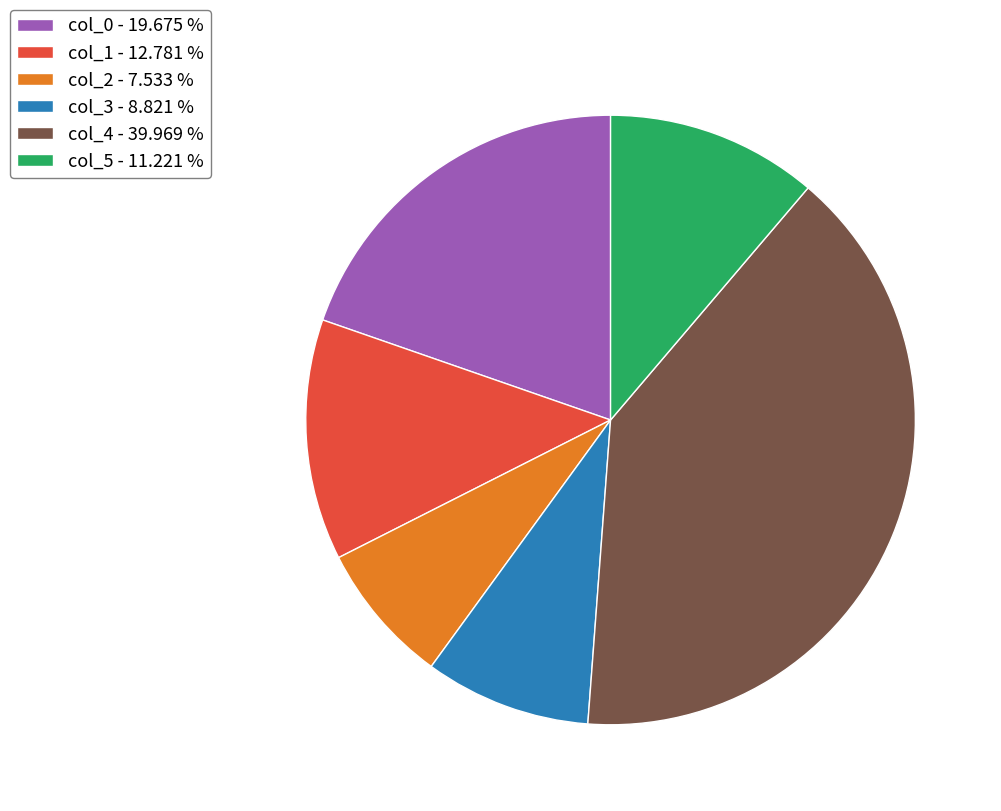

Does col_3 - 8.821 % account for over 50% of the chart?

No